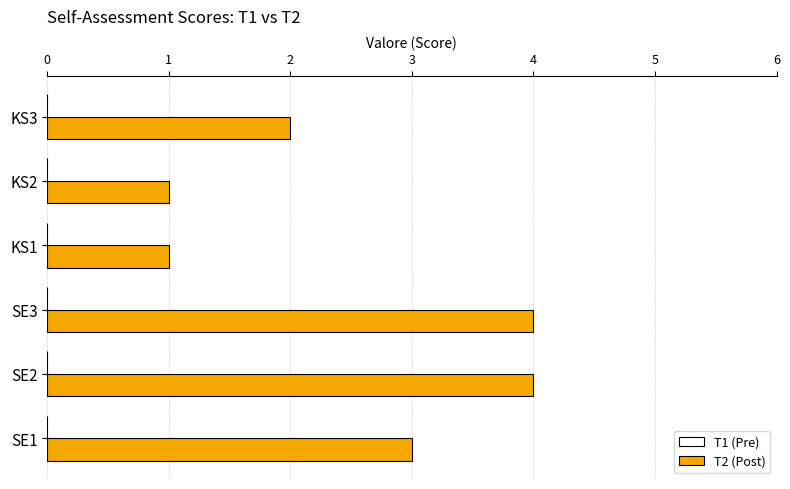

What is the greatest value displayed?

4